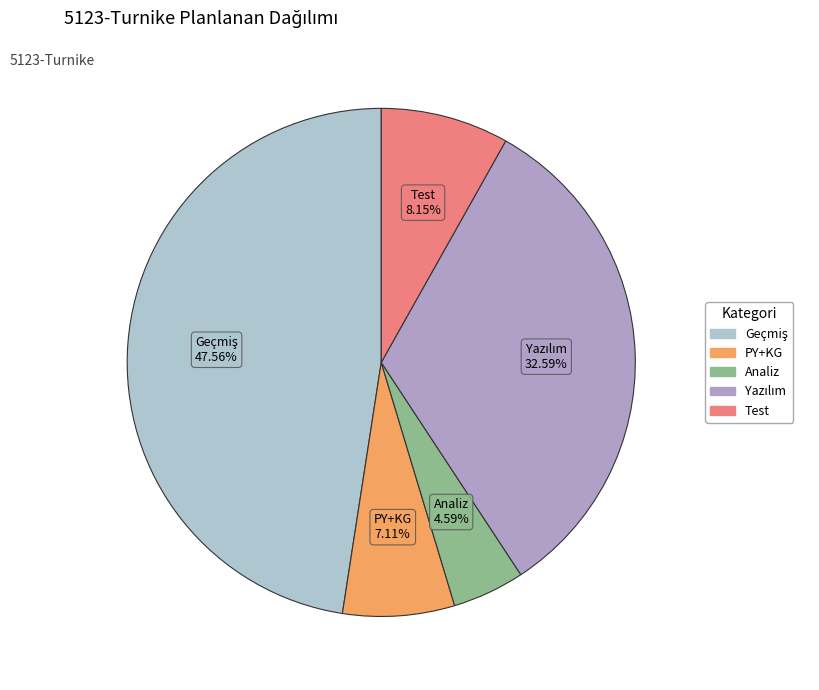

To the nearest percent, what is the difference between the largest and smallest slice percentages?

43%